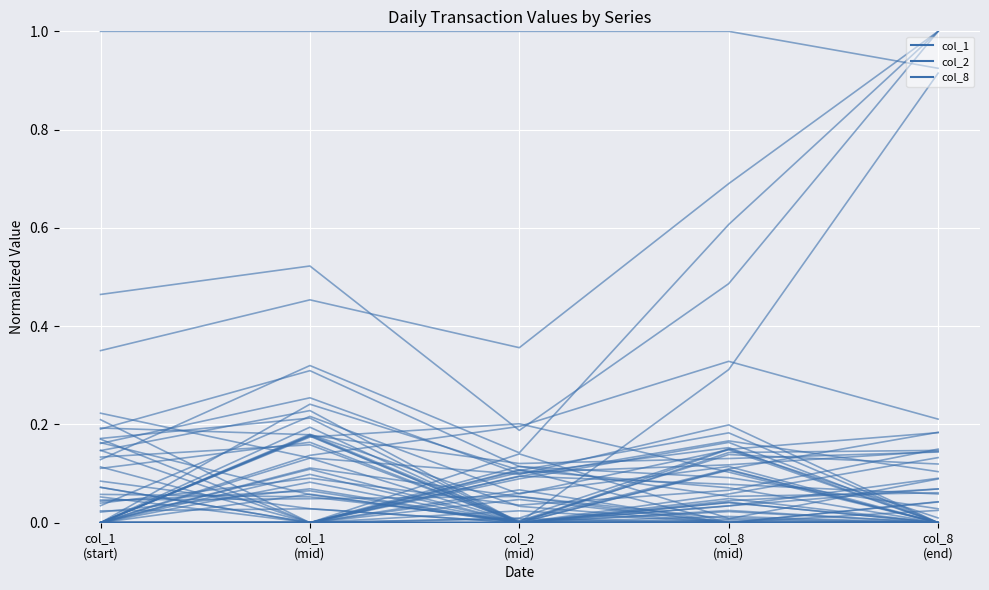

True or false: col_2 and col_8 cross at least once.

False